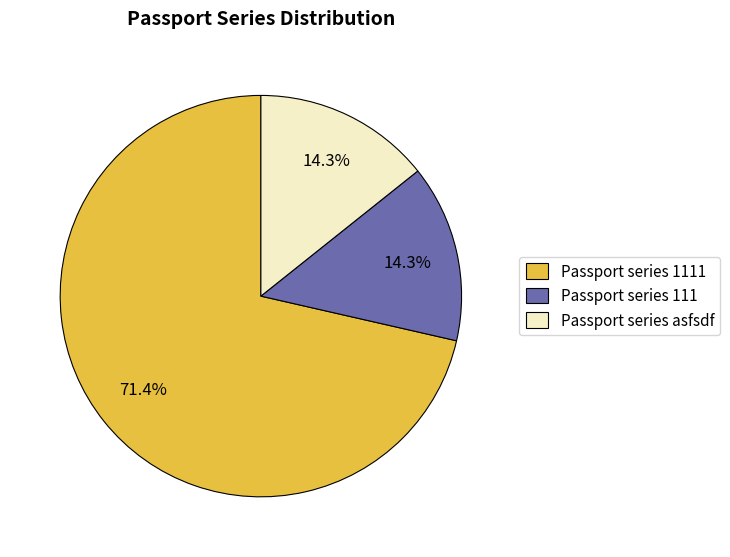

What is the largest slice in the pie chart?

Passport series 1111